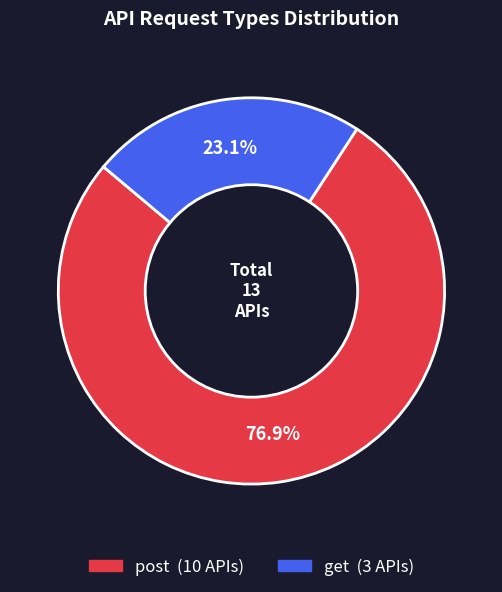

How many slices are in this pie chart?

2